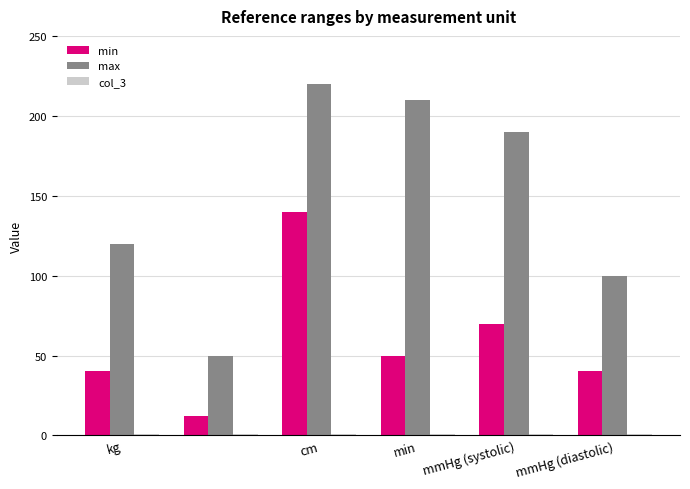

What is the maximum value for min?

140